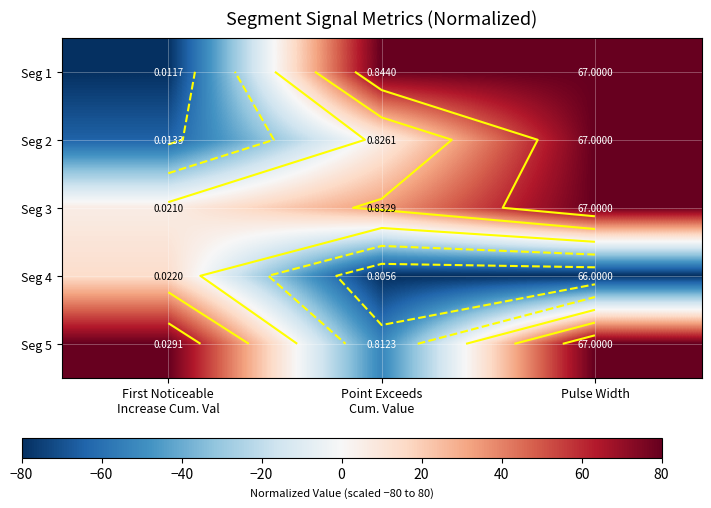

At how many categories does at least one series exceed -6?

3